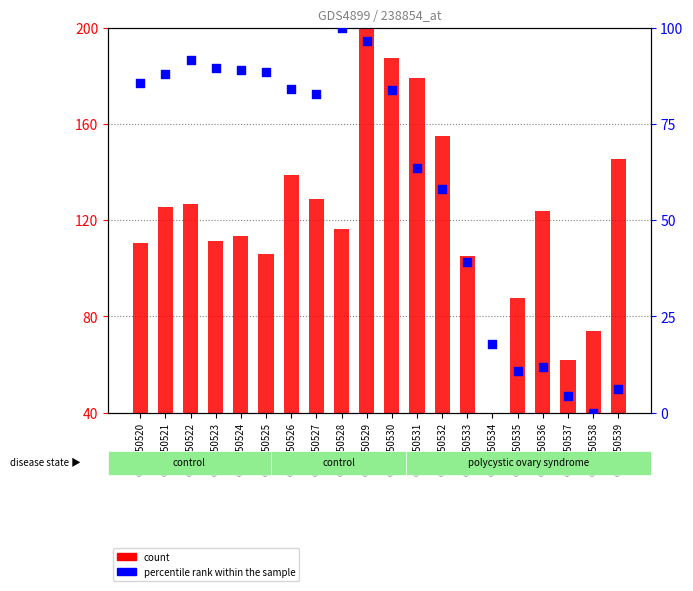

What are all the series names shown in the legend?

count, percentile rank within the sample